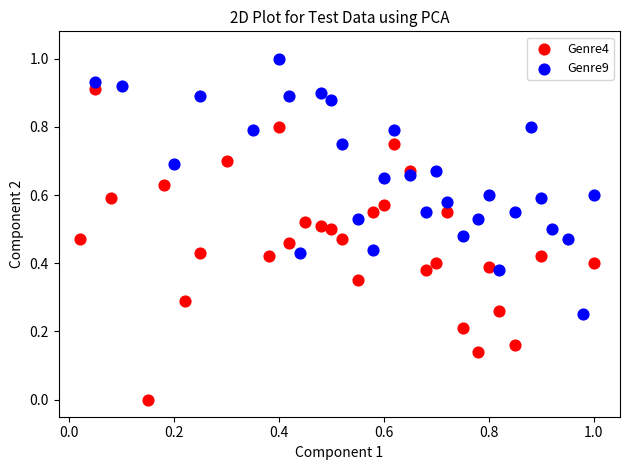

Which series reaches the maximum Y coordinate?

Genre9